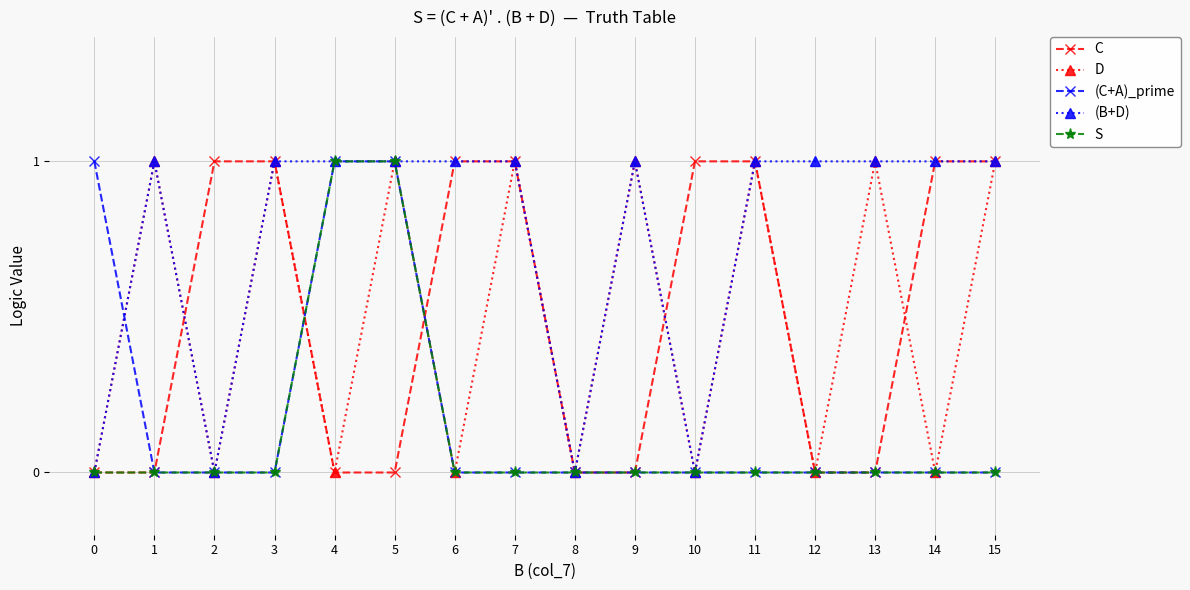

How many series are shown in this chart?

5